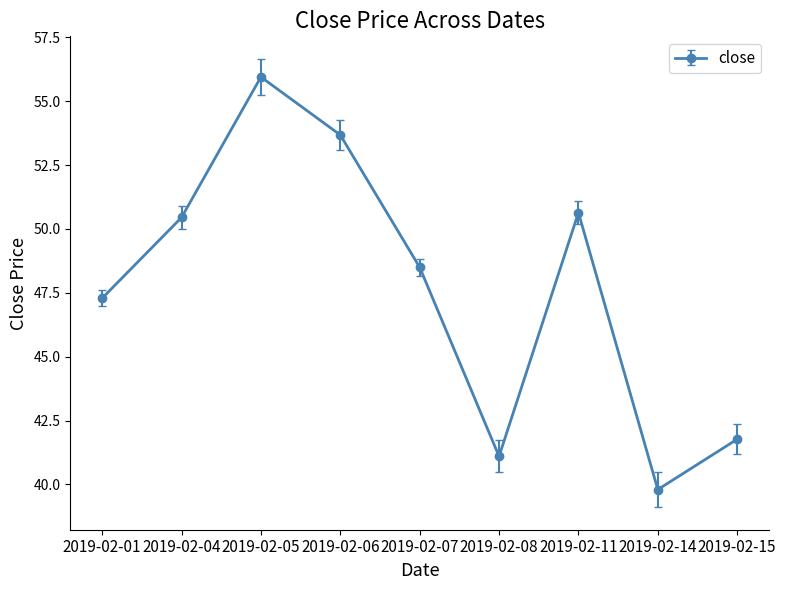

At which category does the data reach its first local valley?

2019-02-08